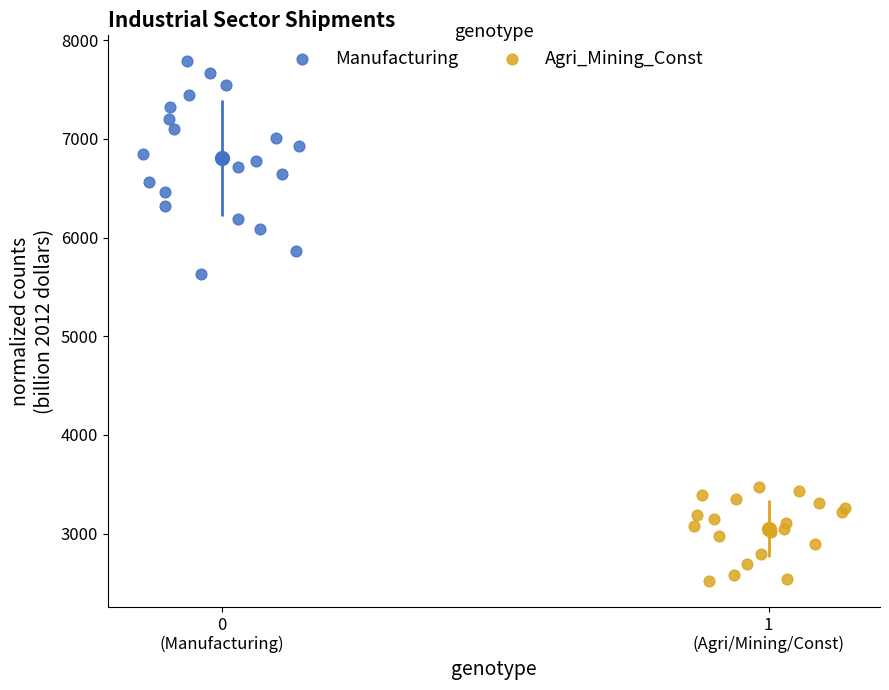

Which series has the largest Y range (max minus min)?

Manufacturing